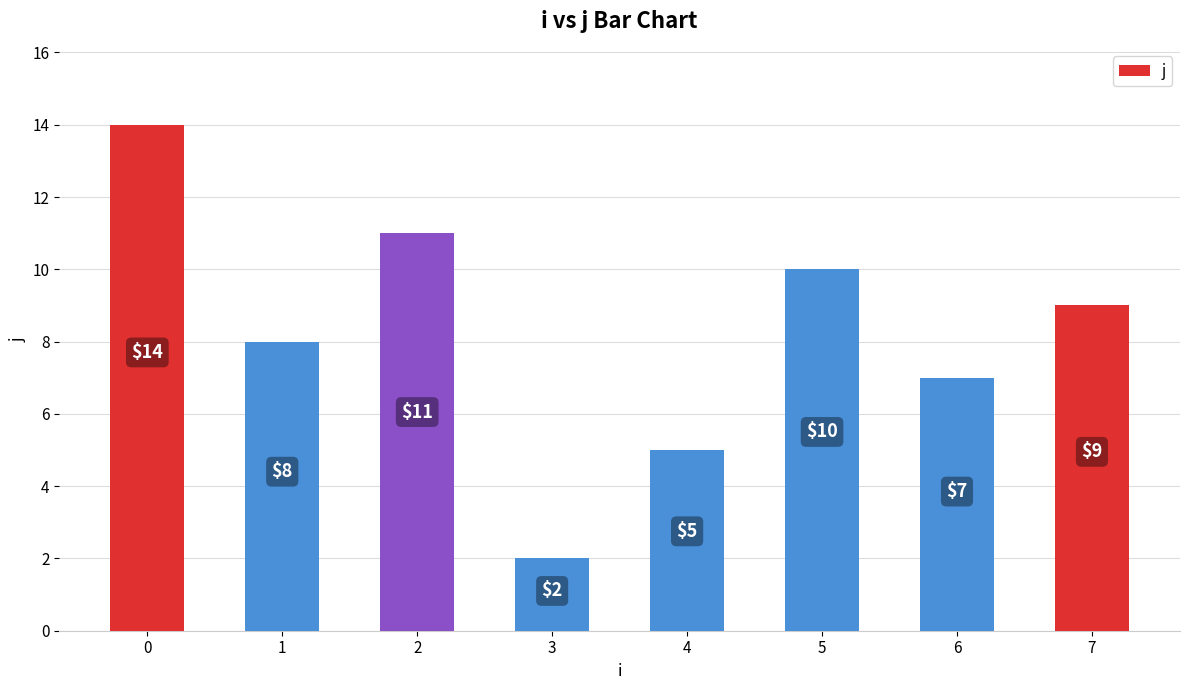

Where is the data nearest to the value 8?

1